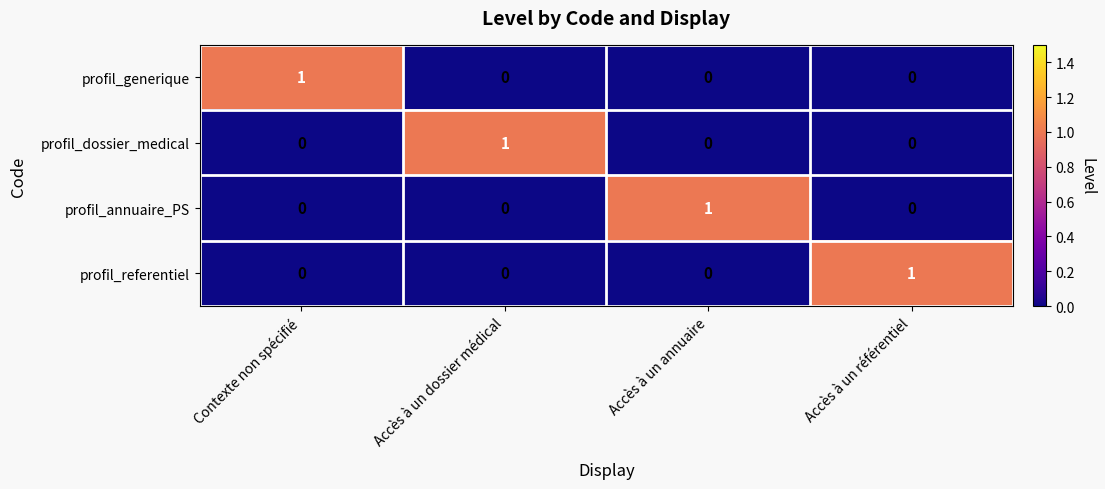

True or false: profil_annuaire_PS has a value of 1 at Accès à un annuaire.

True